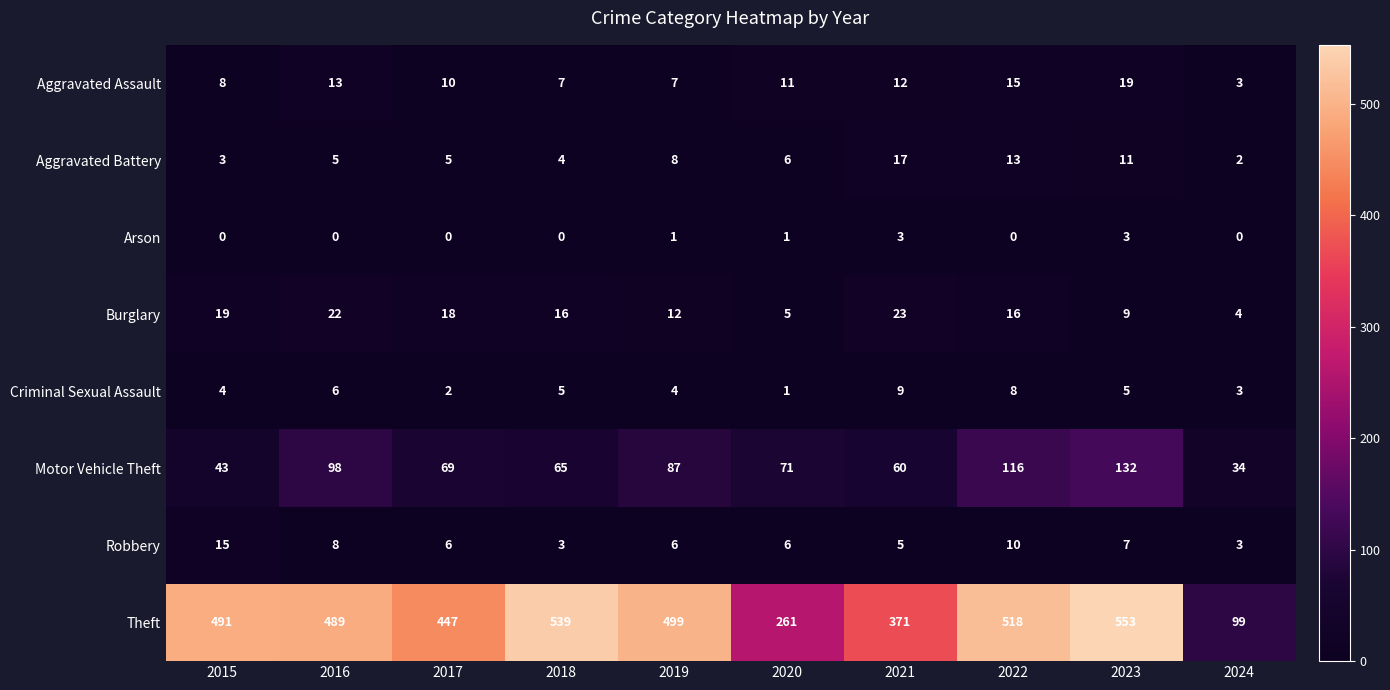

What is the maximum value shown in the chart?

553